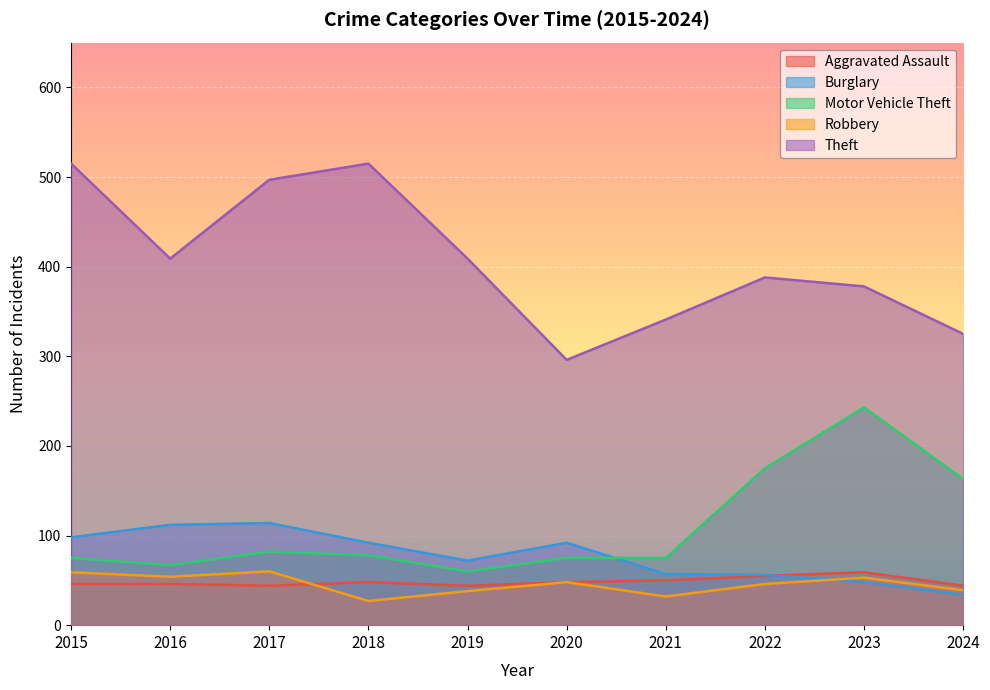

In Aggravated Assault, how many points are higher than both neighbors (excluding endpoints)?

2